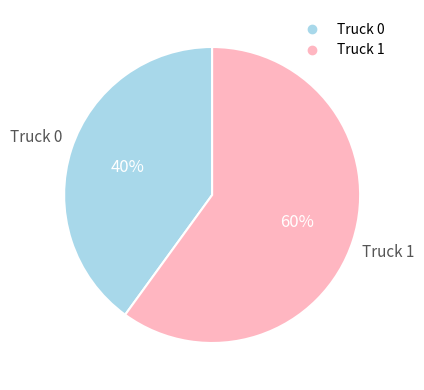

How many slices are in this pie chart?

2